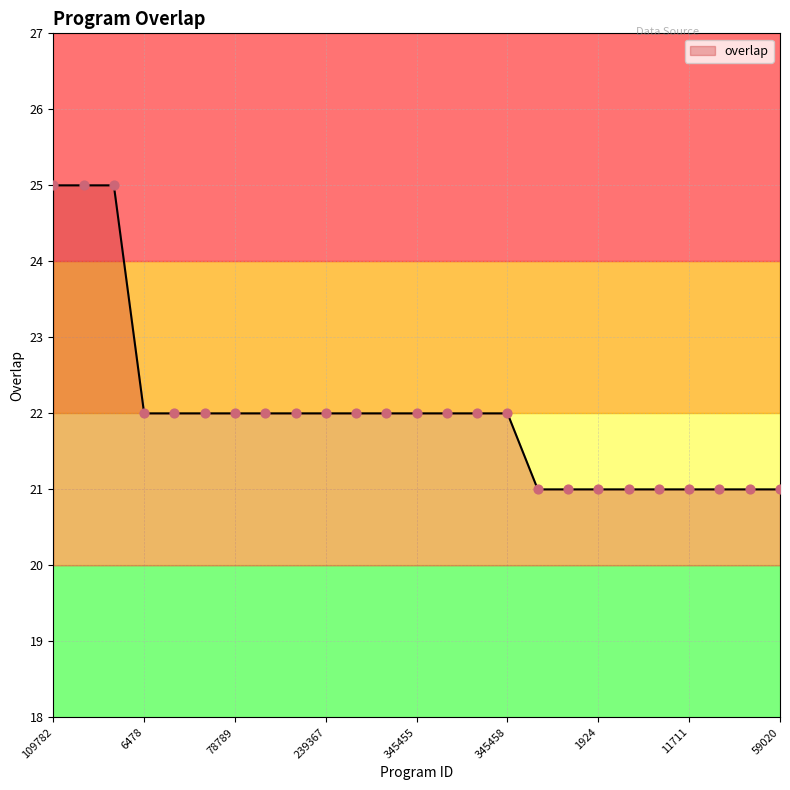

What is the difference between the maximum and minimum values?

4